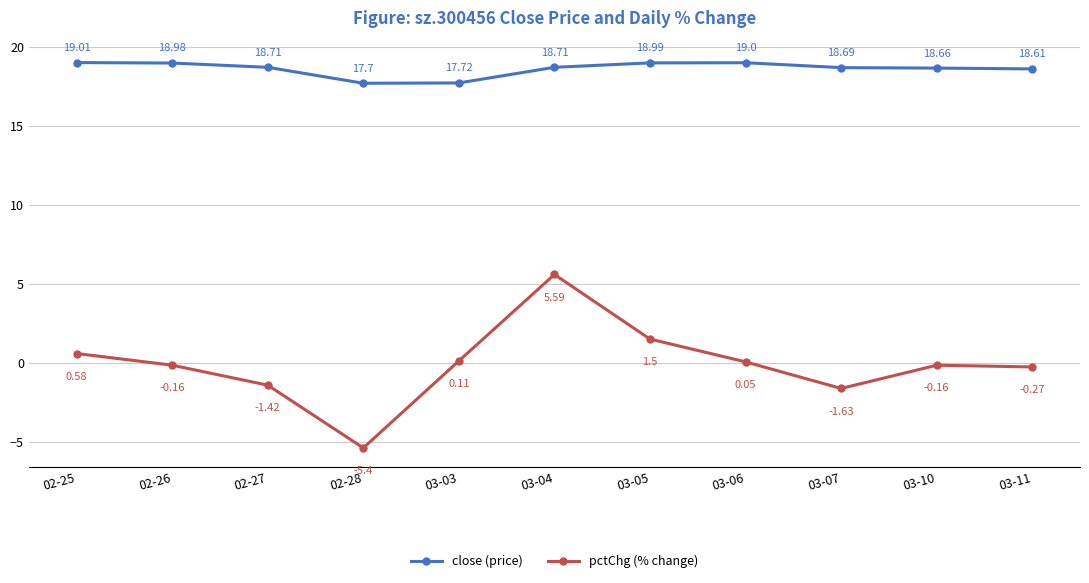

What is the label of the 7th point from the left?

03-05